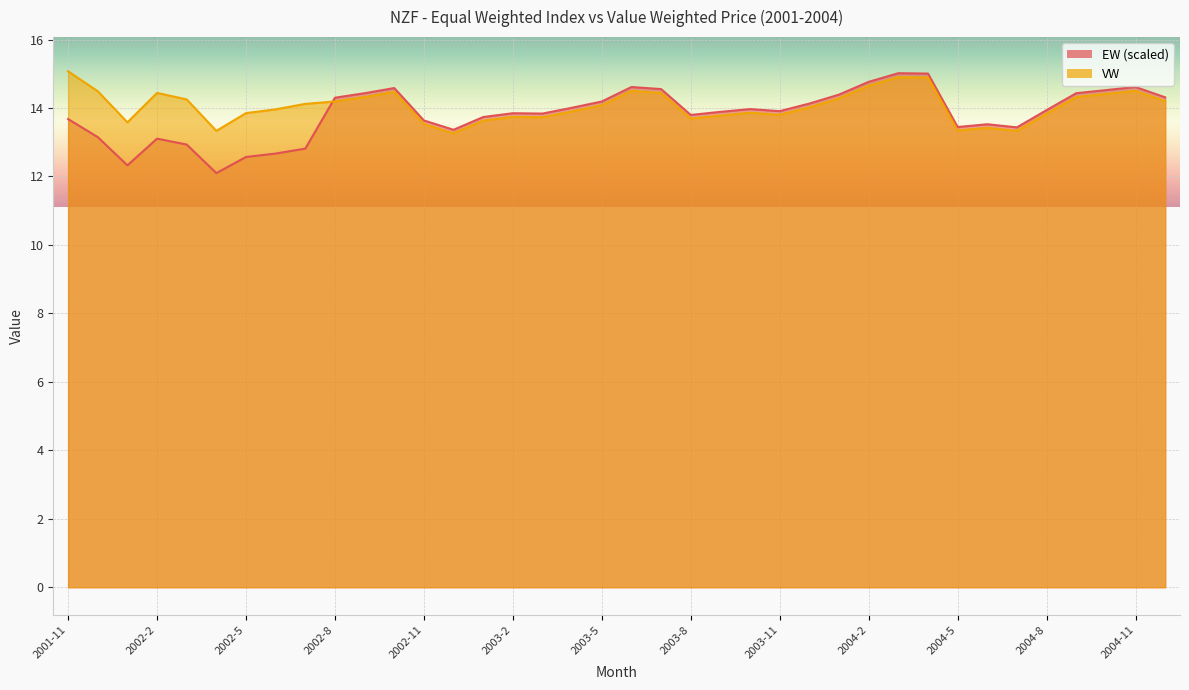

In EW, how many points are higher than both neighbors (excluding endpoints)?

8